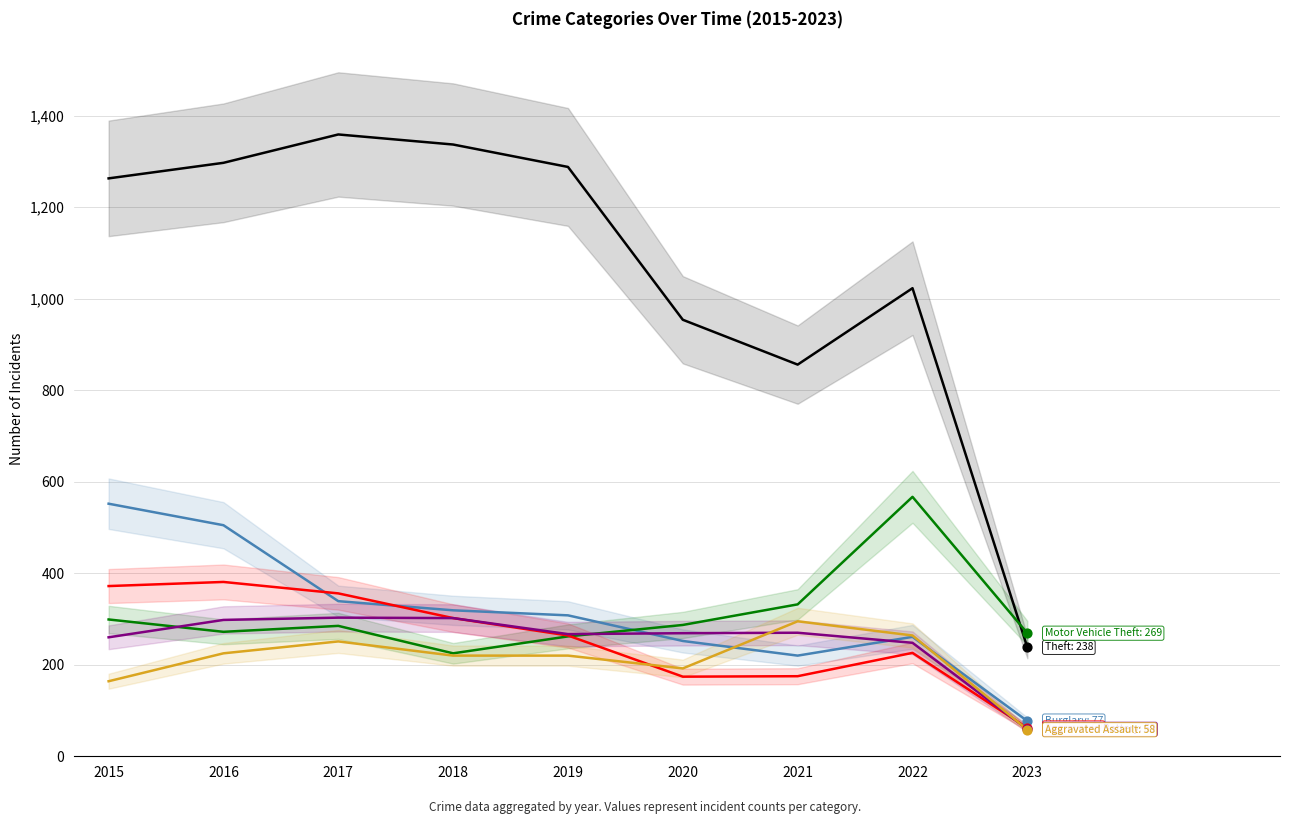

What are all the series names shown in the legend?

Theft, Burglary, Motor Vehicle Theft, Robbery, Aggravated Battery, Aggravated Assault